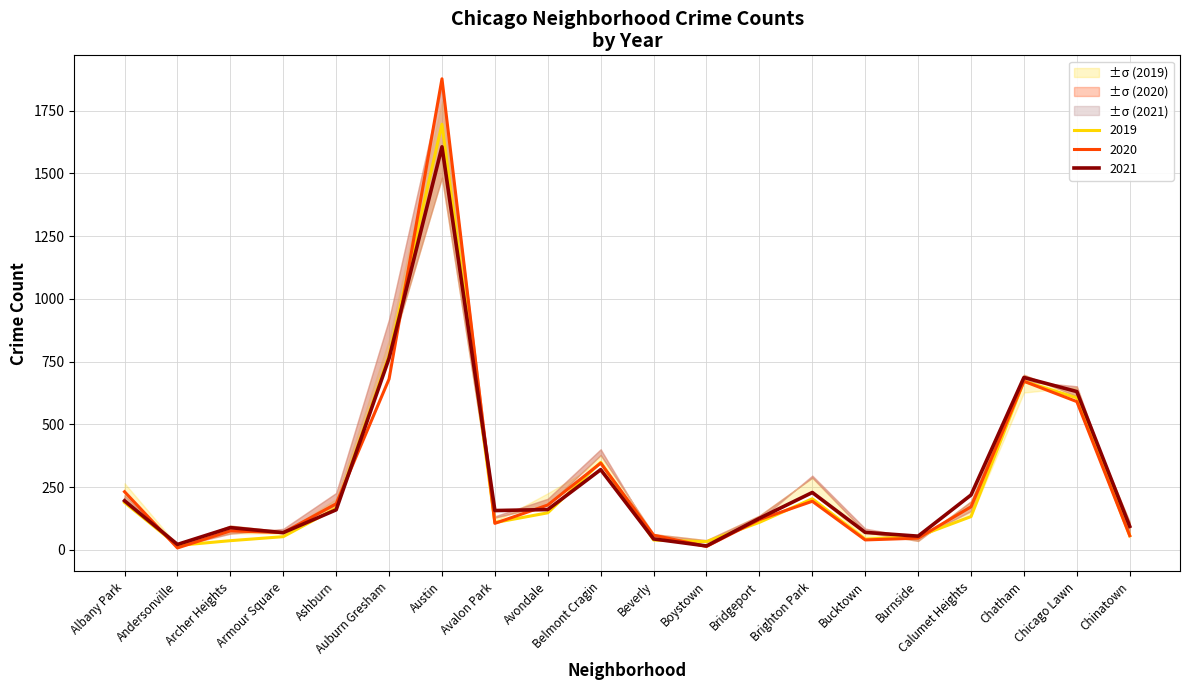

What is the label of the 4th point from the left?

Armour Square